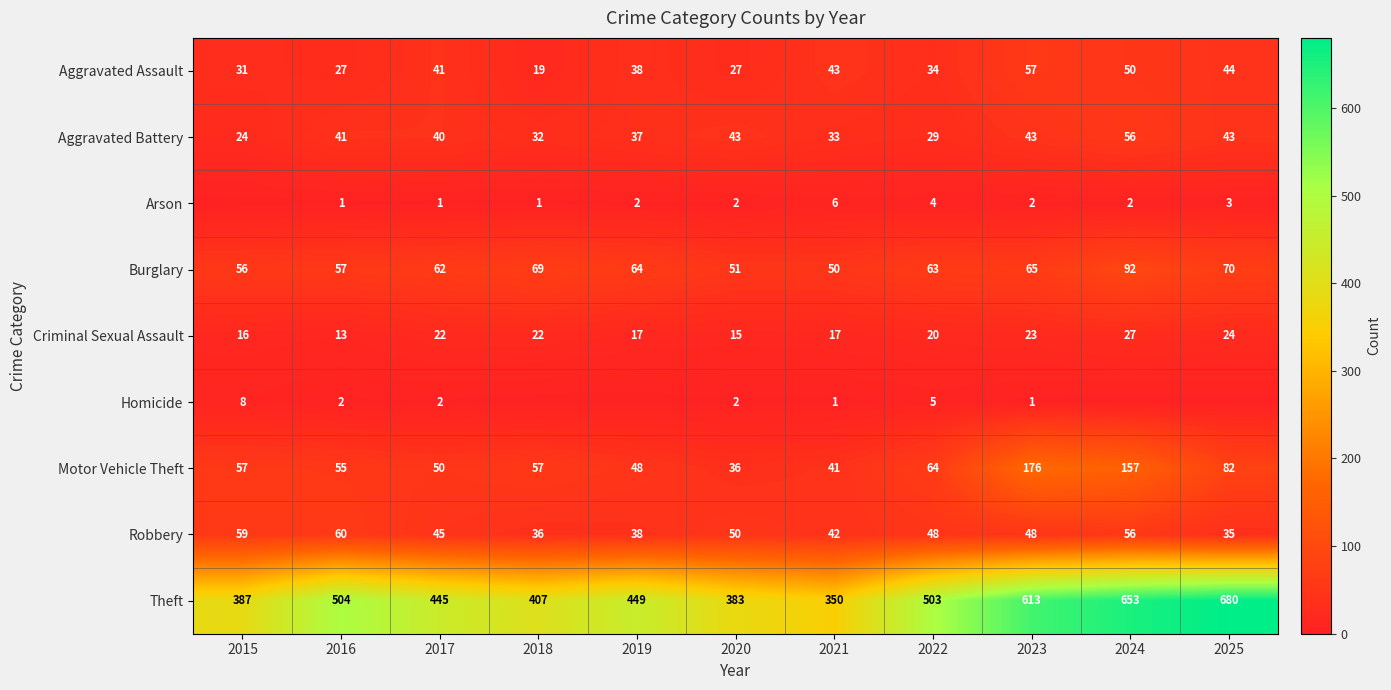

The value of Robbery at 2020 is 50. True or false?

True